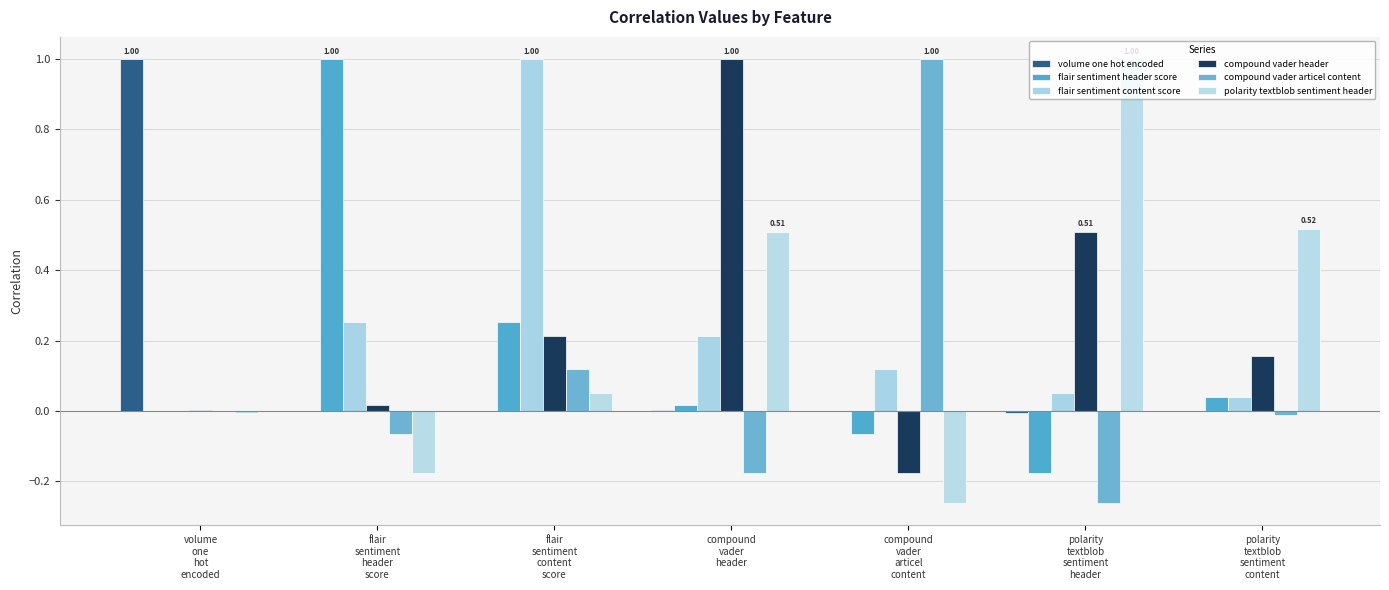

True or false: flair sentiment header score has a value of 1.0 at flair
sentiment
header
score.

True